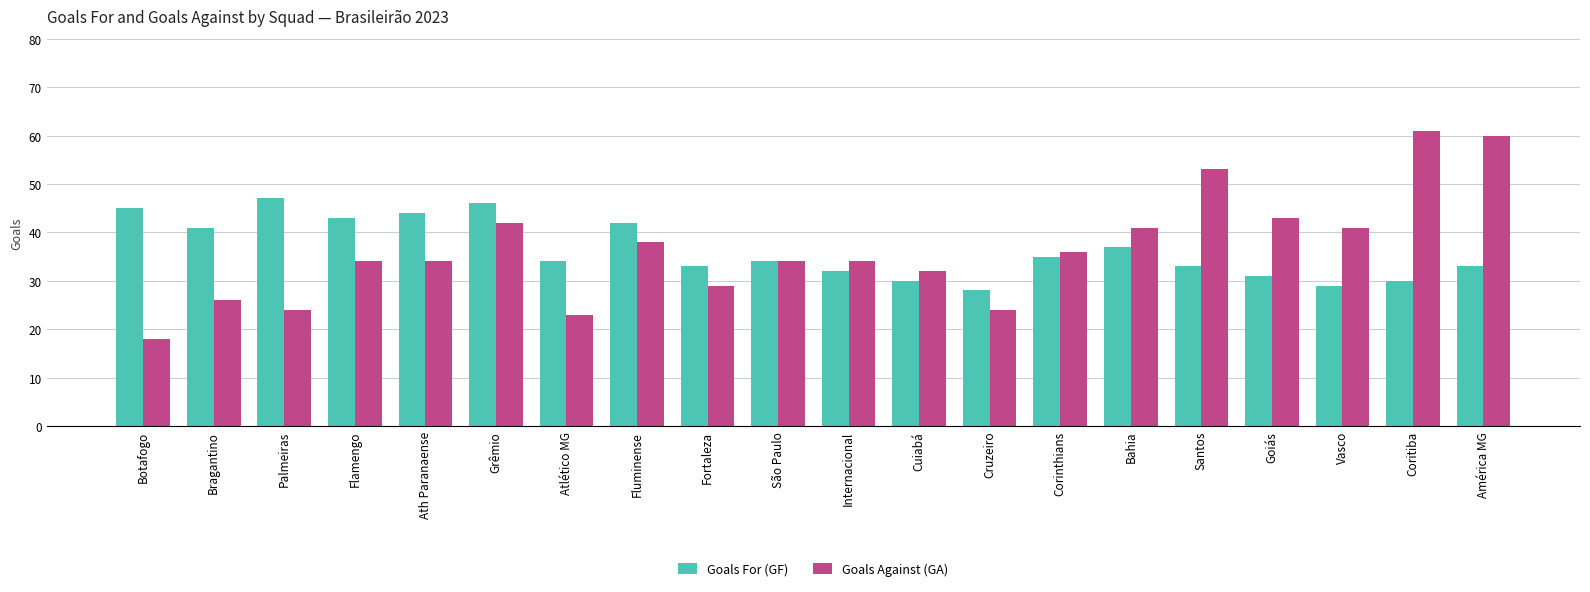

What is the difference between the highest and lowest values at Vasco?

12